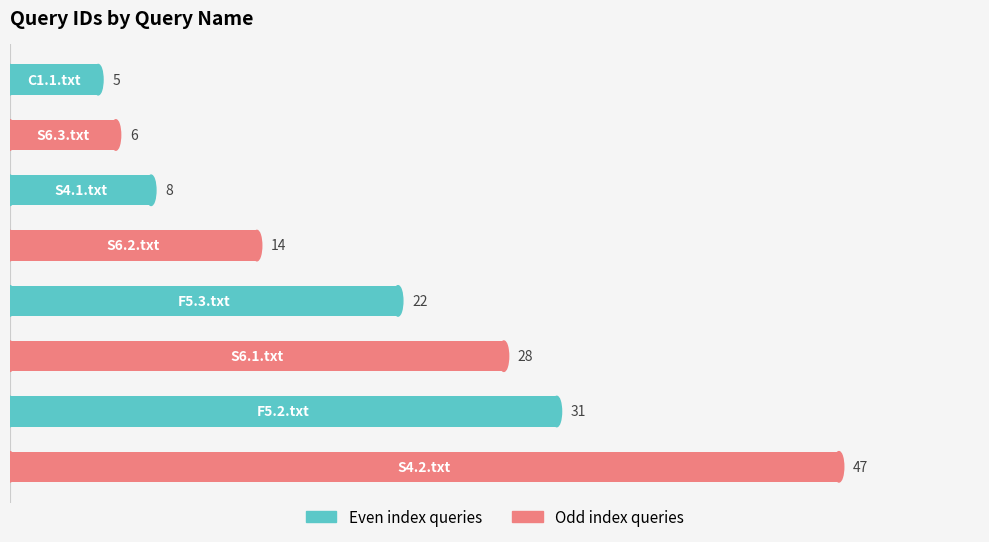

What is the value of the 6th bar from the top?

28